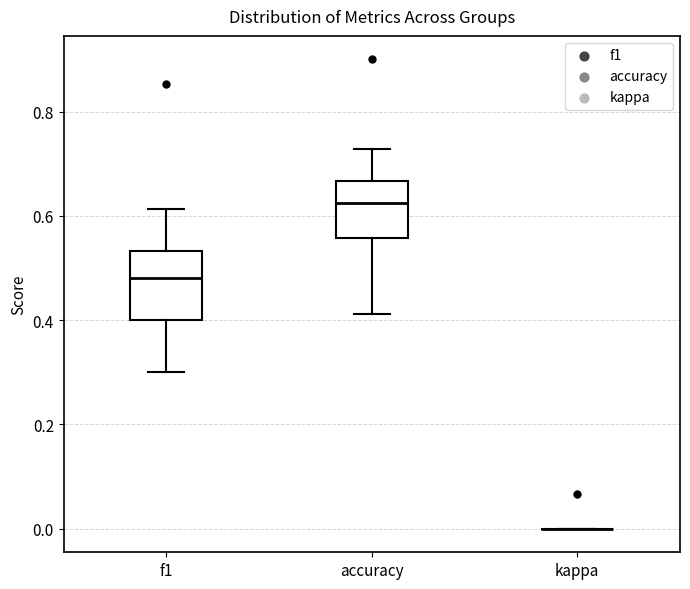

Reading left to right, read every box against the y-axis: the position of its median line, the range the box covers, and the ends of its whiskers. The values are not printed on the chart, so give them approximately, as read against the axis.

f1: median 0.48, box 0.40 to 0.54, whiskers 0.30 to 0.62
accuracy: median 0.62, box 0.56 to 0.66, whiskers 0.42 to 0.72
kappa: box collapsed to a line at 0.00, whiskers 0.00 to 0.00